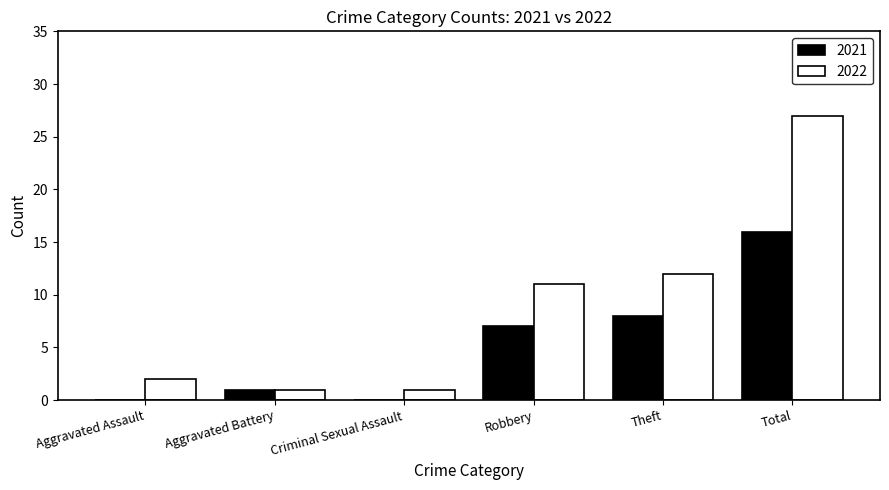

Where is 2022 nearest to the value 14?

Theft